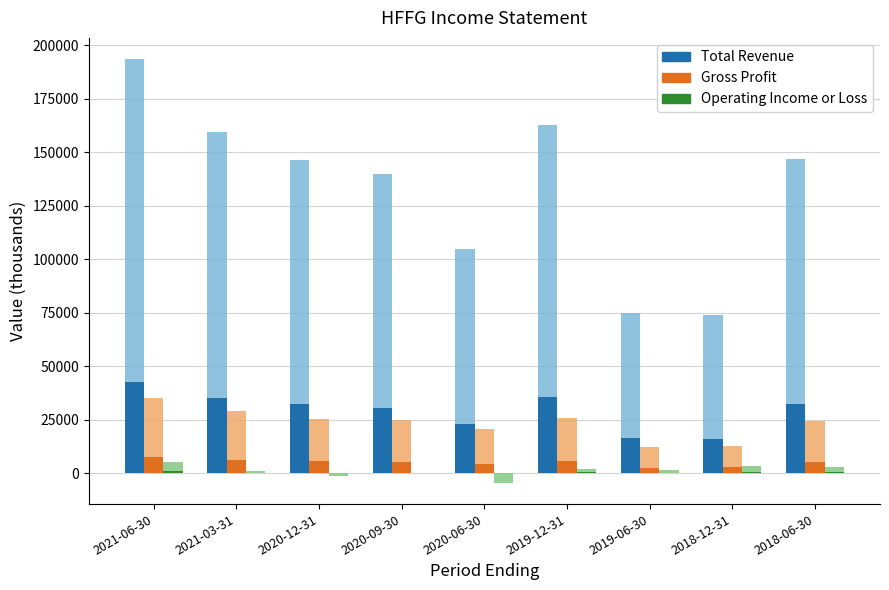

At how many categories does at least one series exceed 9753?

9